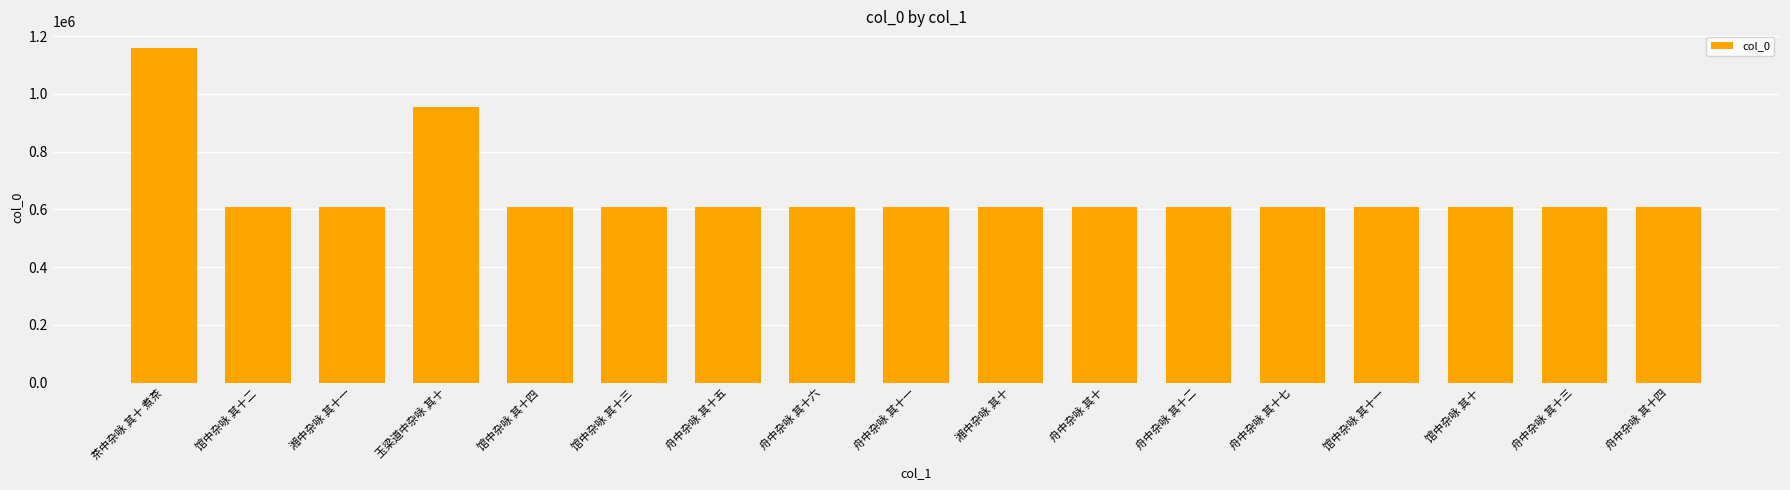

What is the maximum value shown in the chart?

1158303